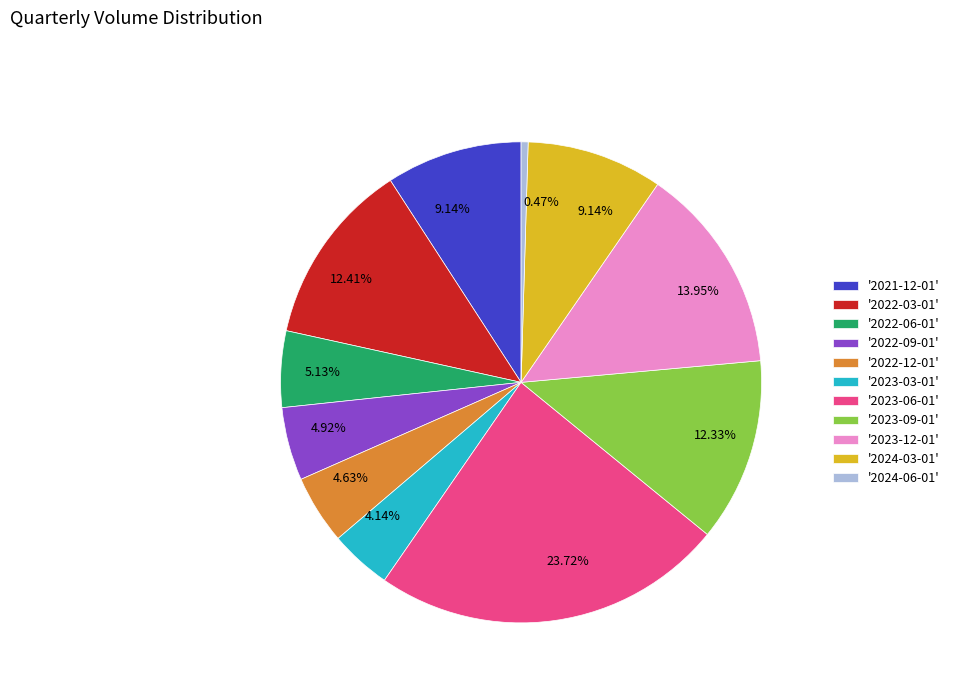

Is there any slice that represents more than half of the pie?

No